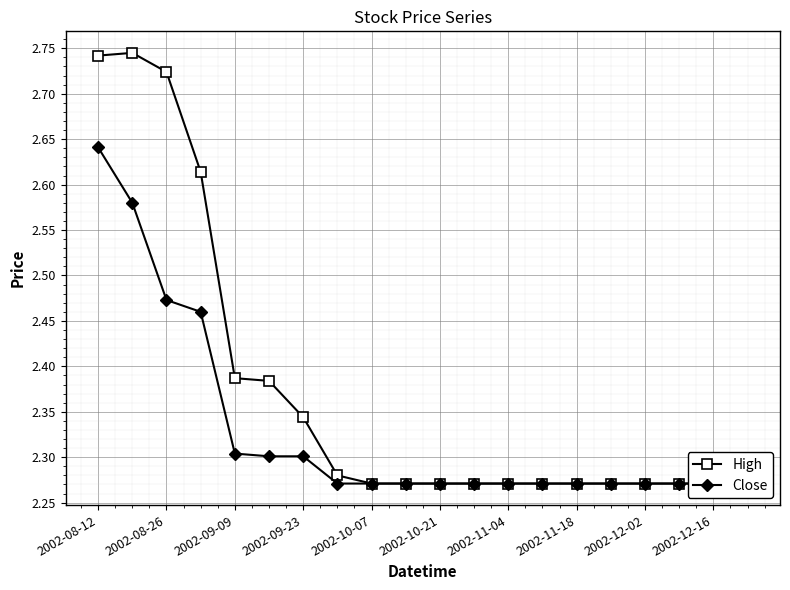

Which series has the widest spread of values?

High